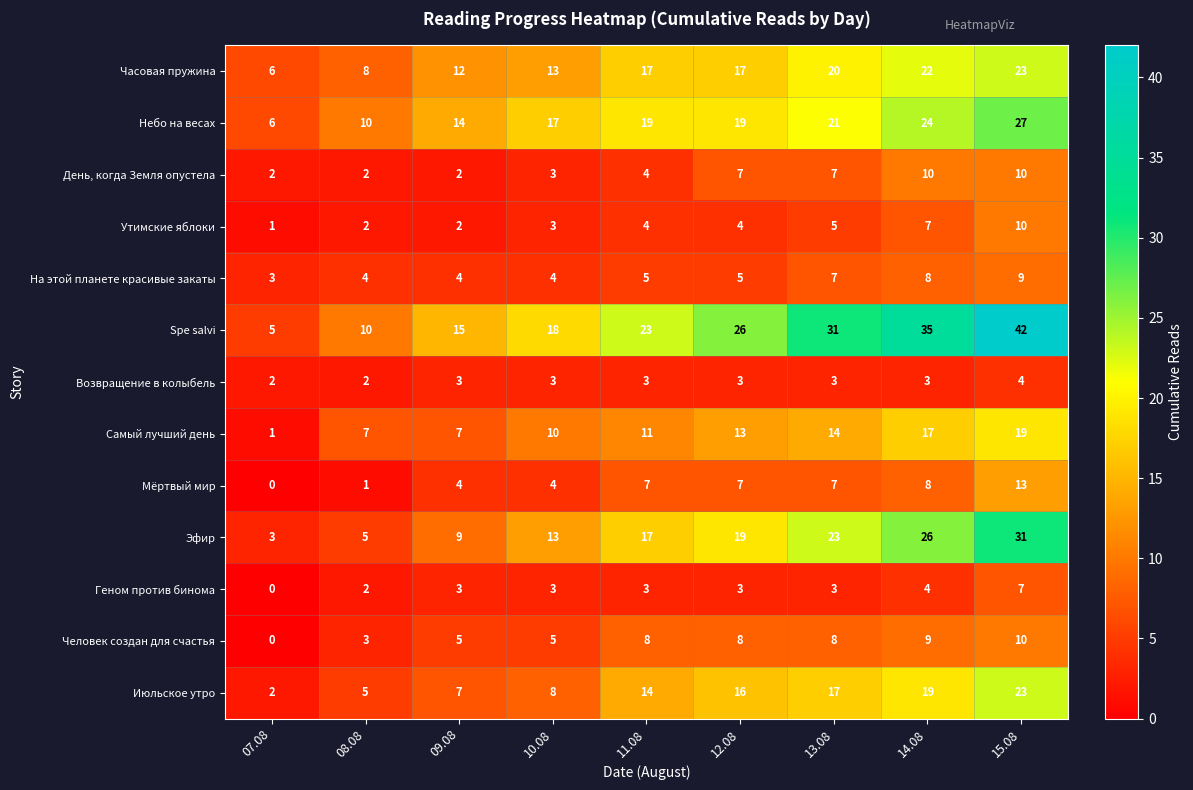

Is the value of Эфир at 13.08 greater than the value of День, когда Земля опустела at 10.08?

Yes